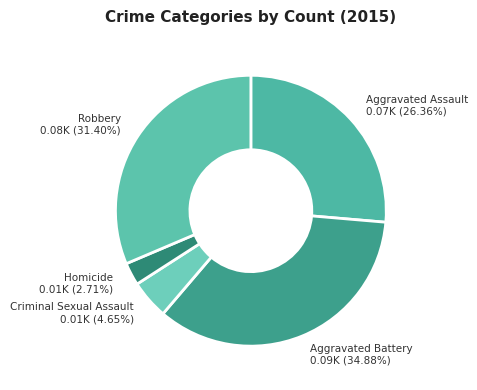

To the nearest percent, what portion does Criminal Sexual Assault represent?

5%